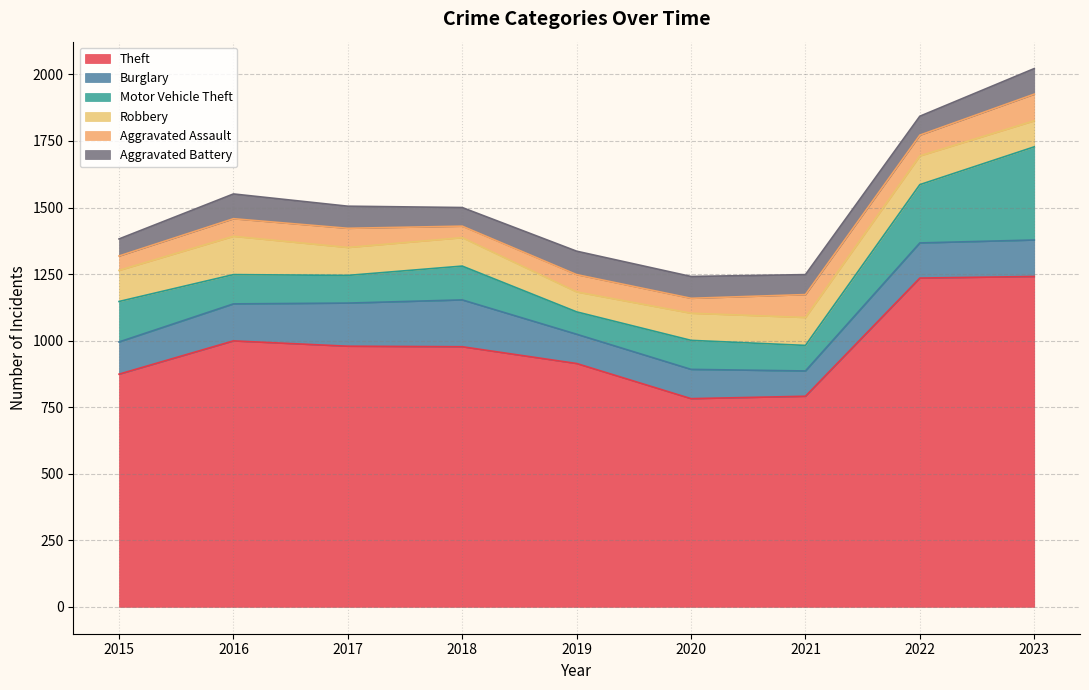

What is the difference between the Aggravated Assault values at 2021 and 2020?

30